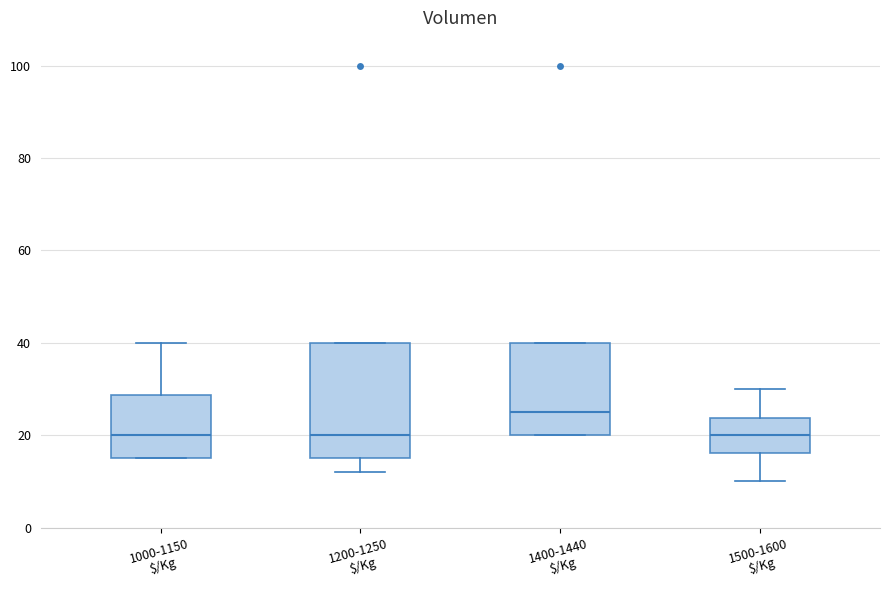

Which box's median line is the highest?

1400-1440 $/Kg